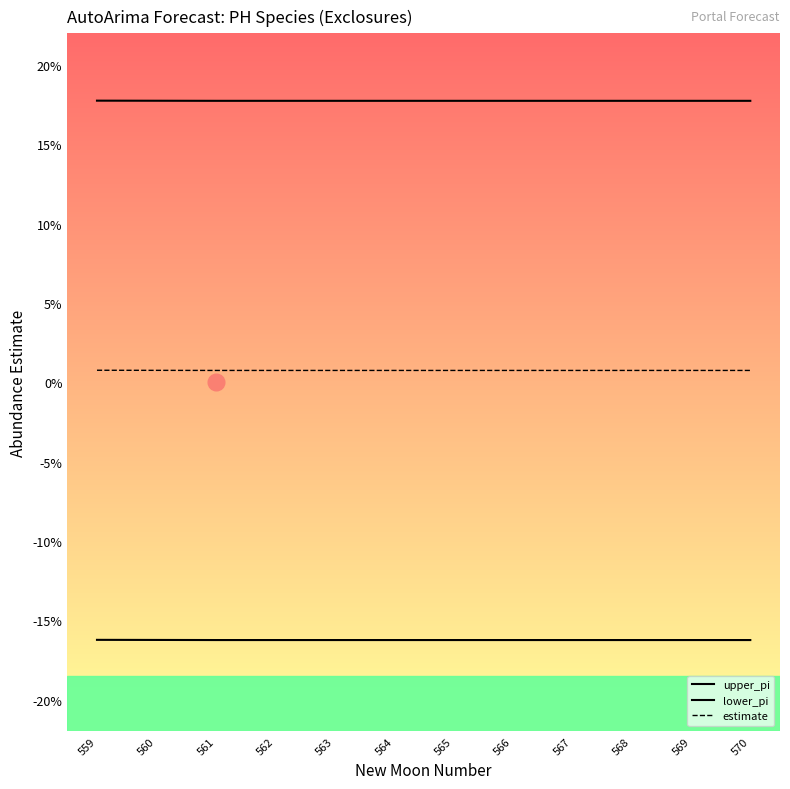

True or false: upper_pi and estimate intersect in this chart.

False